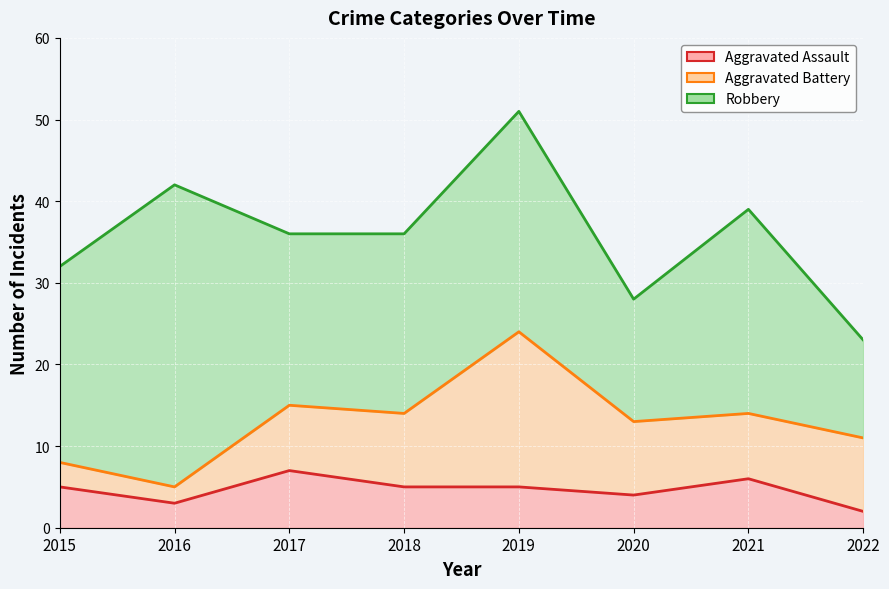

Reading right to left, what are all the values shown in this chart?

Aggravated Assault: 2	6	4	5	5	7	3	5
Aggravated Battery: 9	8	9	19	9	8	2	3
Robbery: 12	25	15	27	22	21	37	24